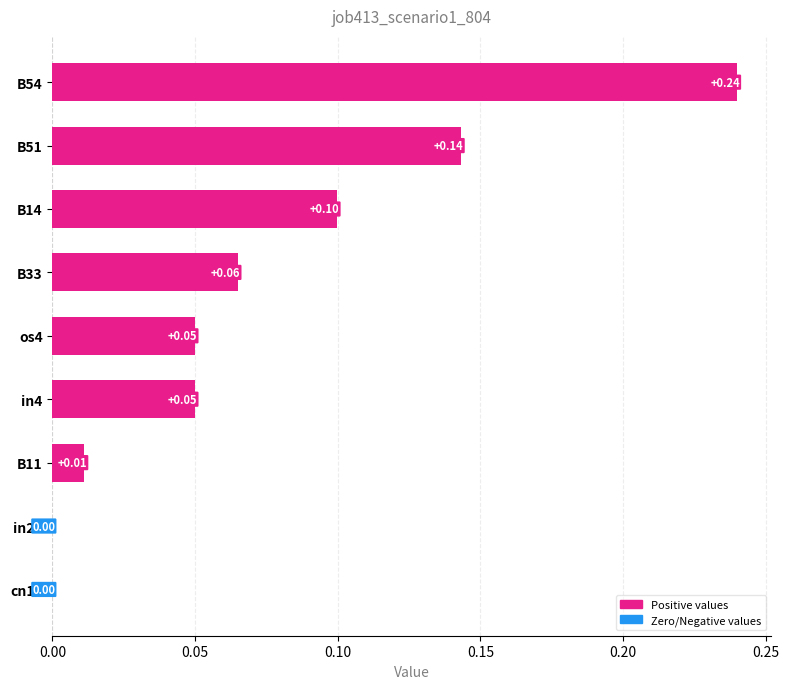

What is the sum of all values?

0.7